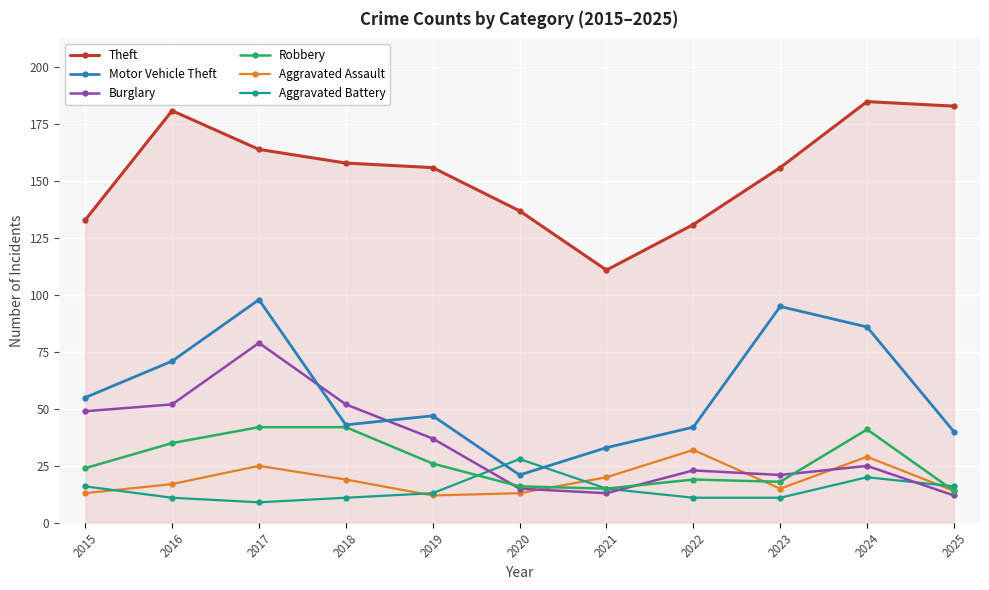

Reading left to right, transcribe all the data shown in this chart.

Theft: 2015=133	2016=181	2017=164	2018=158	2019=156	2020=137	2021=111	2022=131	2023=156	2024=185	2025=183
Motor Vehicle Theft: 2015=55	2016=71	2017=98	2018=43	2019=47	2020=21	2021=33	2022=42	2023=95	2024=86	2025=40
Burglary: 2015=49	2016=52	2017=79	2018=52	2019=37	2020=15	2021=13	2022=23	2023=21	2024=25	2025=12
Robbery: 2015=24	2016=35	2017=42	2018=42	2019=26	2020=16	2021=15	2022=19	2023=18	2024=41	2025=14
Aggravated Assault: 2015=13	2016=17	2017=25	2018=19	2019=12	2020=13	2021=20	2022=32	2023=15	2024=29	2025=14
Aggravated Battery: 2015=16	2016=11	2017=9	2018=11	2019=13	2020=28	2021=15	2022=11	2023=11	2024=20	2025=16